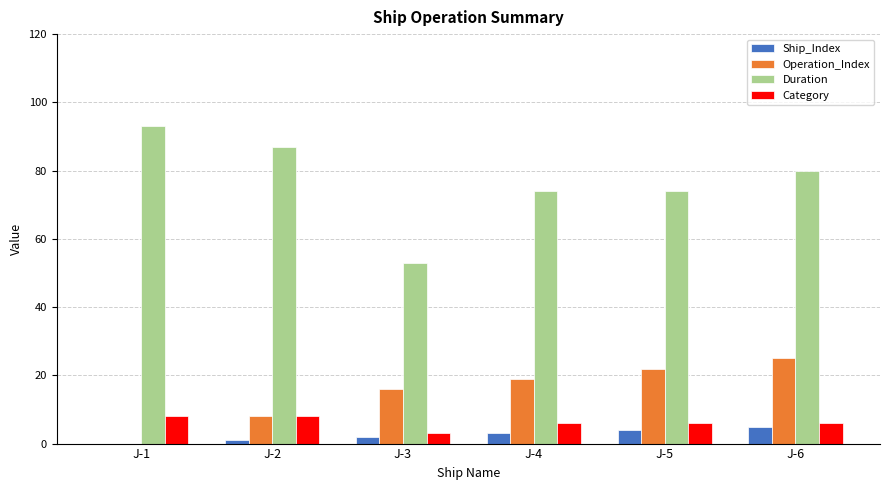

How many Duration values are between 74 and 87?

4